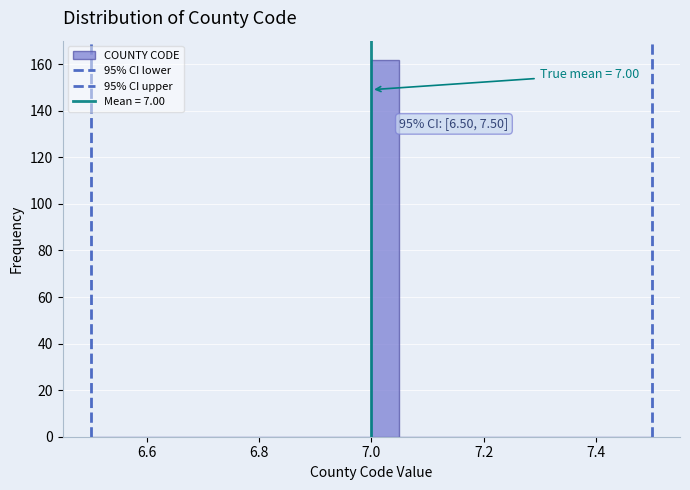

Around what value on the x-axis is the tallest bar? Give the approximate position of its centre, as read against the axis.

7.02